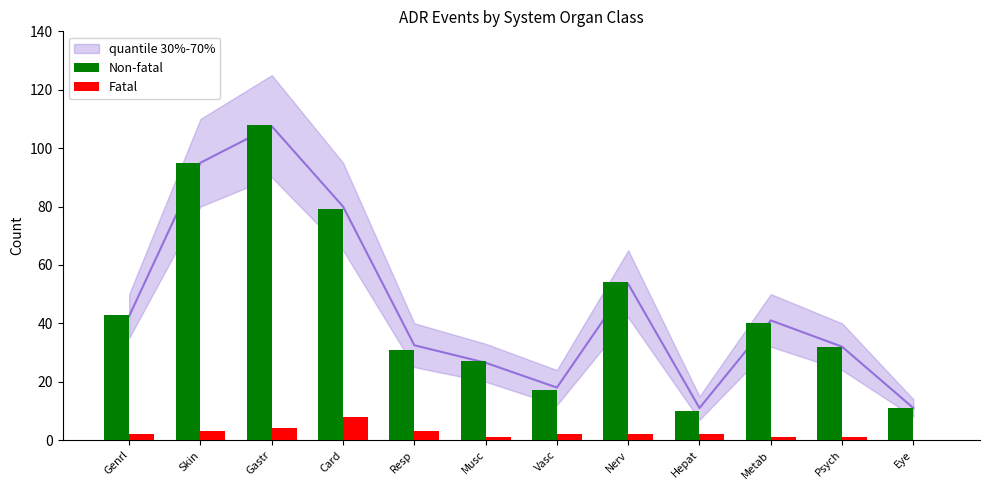

Which has a higher value, Psych or Resp?

Psych